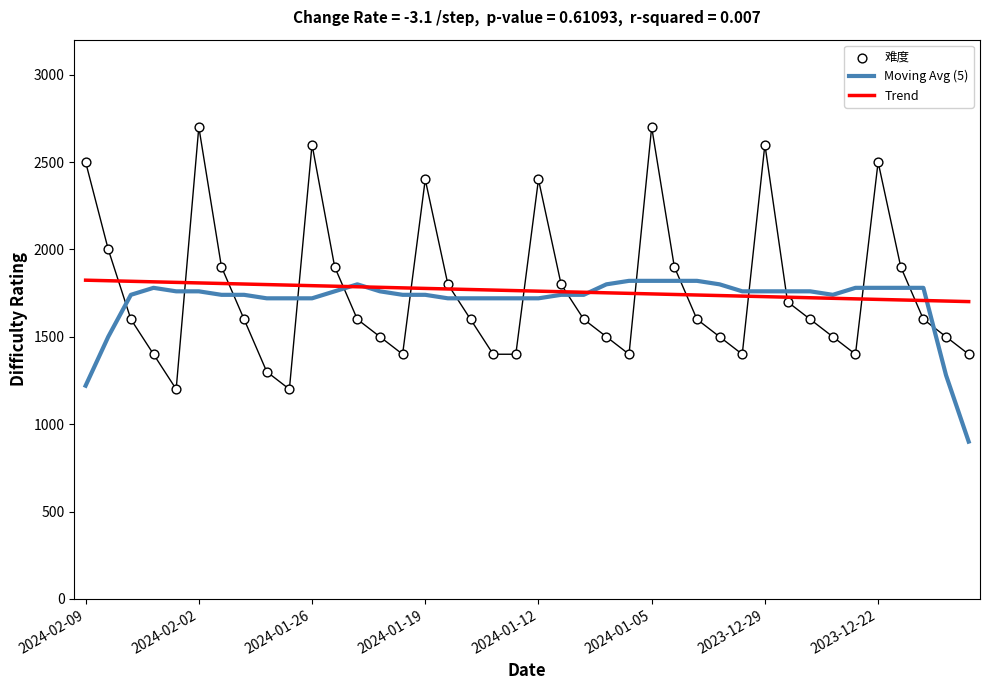

At how many categories does at least one series exceed 2395?

8